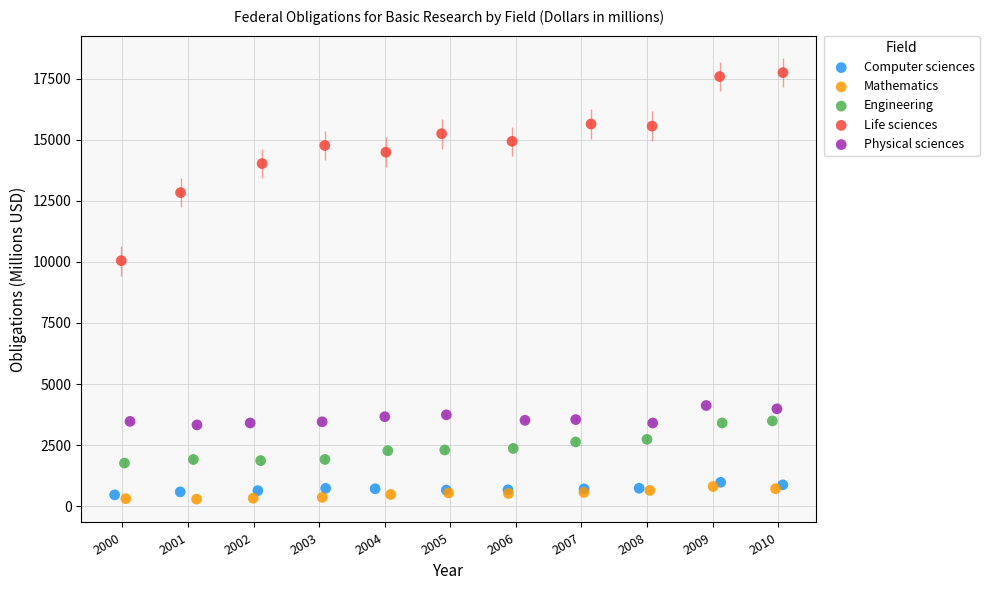

What are all the series names shown in the legend?

Computer sciences, Mathematics, Engineering, Life sciences, Physical sciences